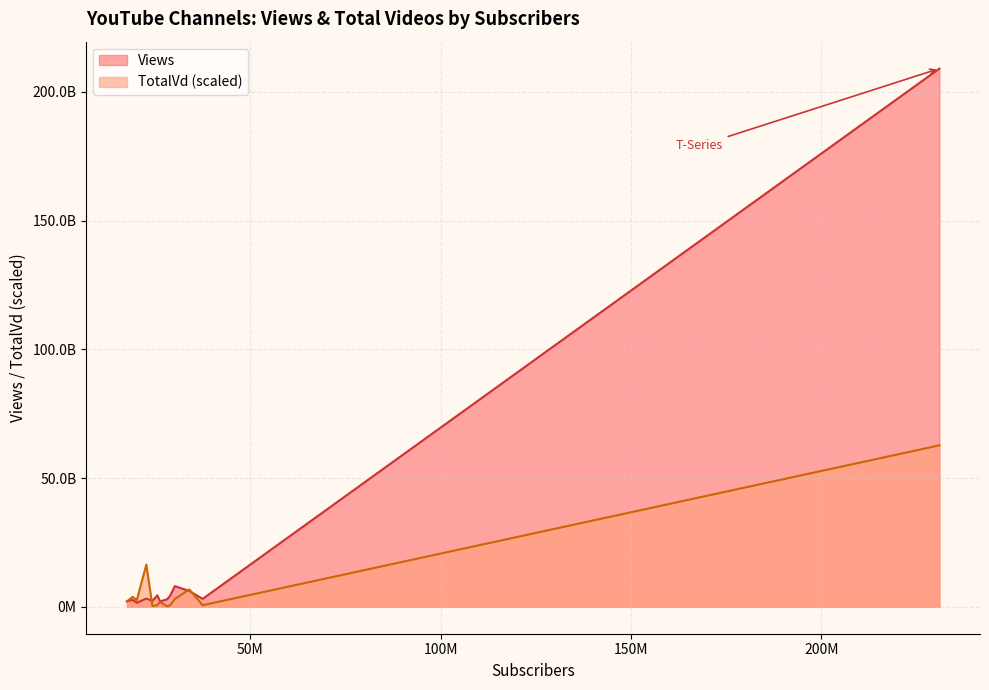

How many data points does each series have?

13